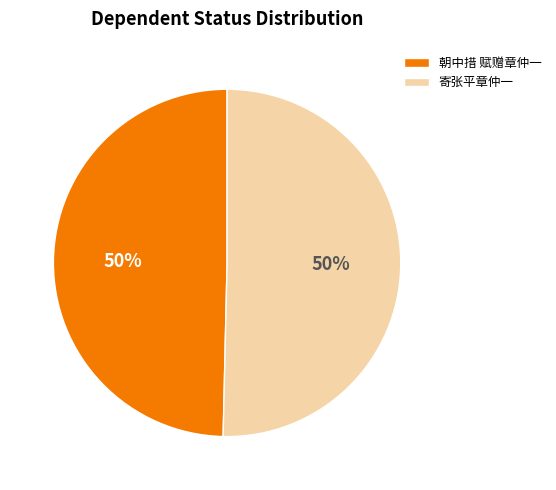

To the nearest percent, what is the combined percentage of 寄张平章仲一 and 朝中措 赋赠章仲一?

100%